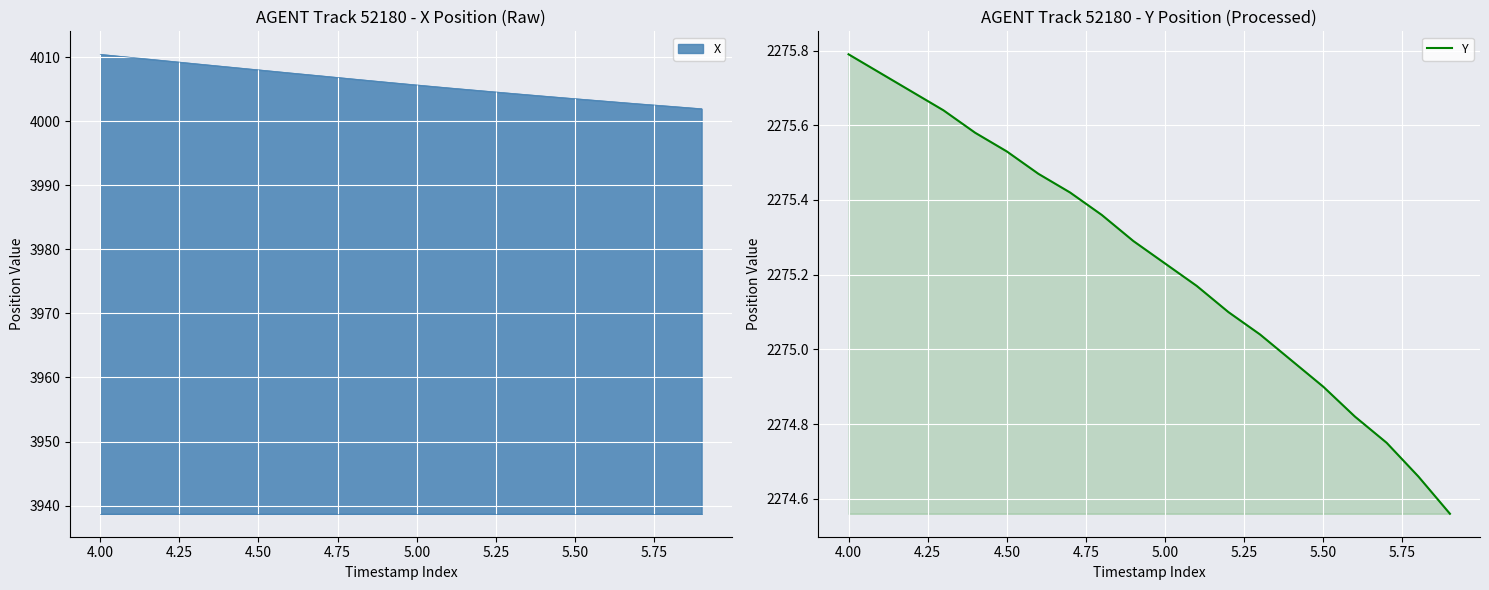

What is the maximum value for Y?

2275.8